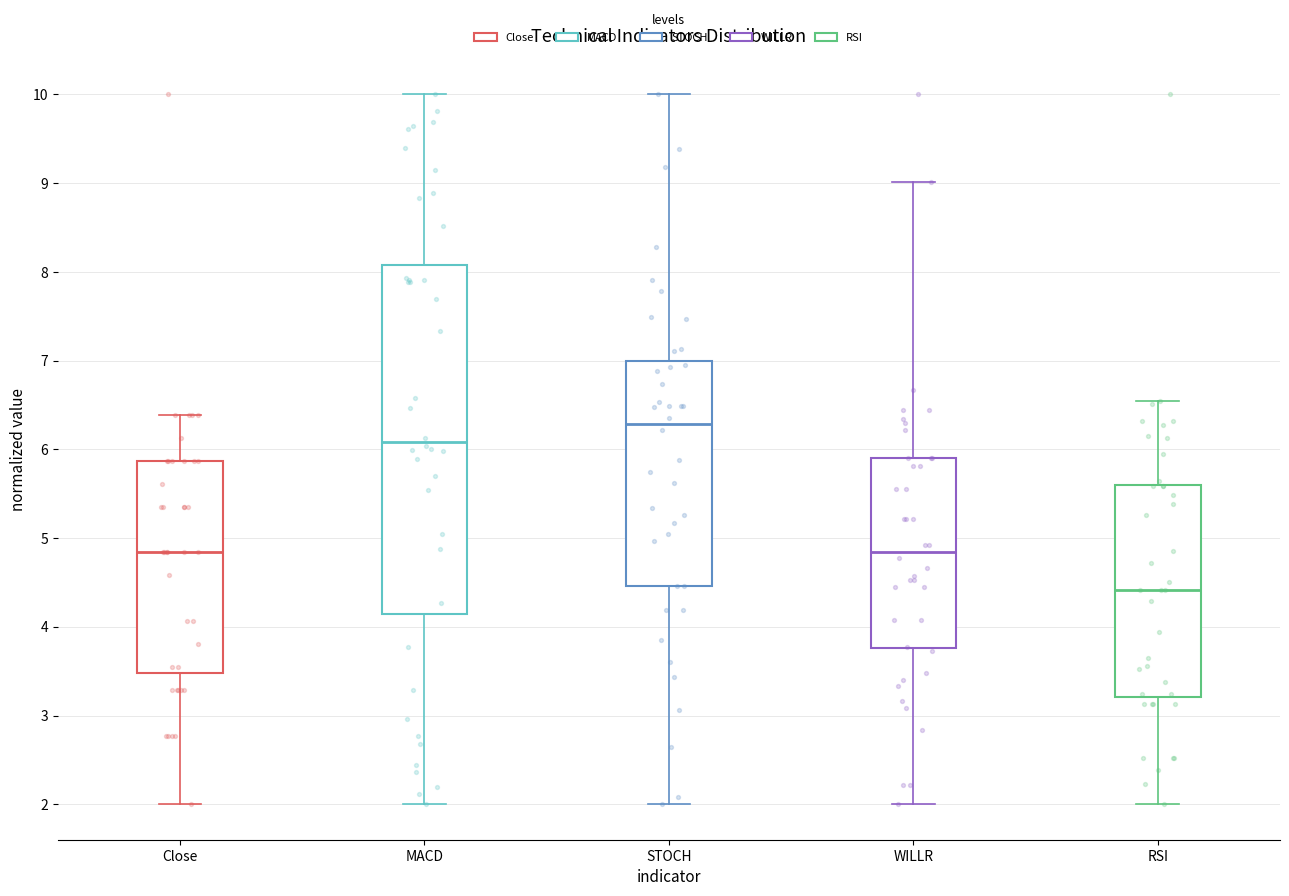

Reading left to right, transcribe this box plot: for each box, give where its median line is, the range the box spans, and where its two whiskers end, as read against the y-axis. The values are not printed on the chart, so give them approximately, as read against the axis.

Close: median 4.8, box 3.5 to 5.9, whiskers 2.0 to 6.4
MACD: median 6.1, box 4.1 to 8.1, whiskers 2.0 to 10.0
STOCH: median 6.3, box 4.5 to 7.0, whiskers 2.0 to 10.0
WILLR: median 4.8, box 3.8 to 5.9, whiskers 2.0 to 9.0
RSI: median 4.4, box 3.2 to 5.6, whiskers 2.0 to 6.5